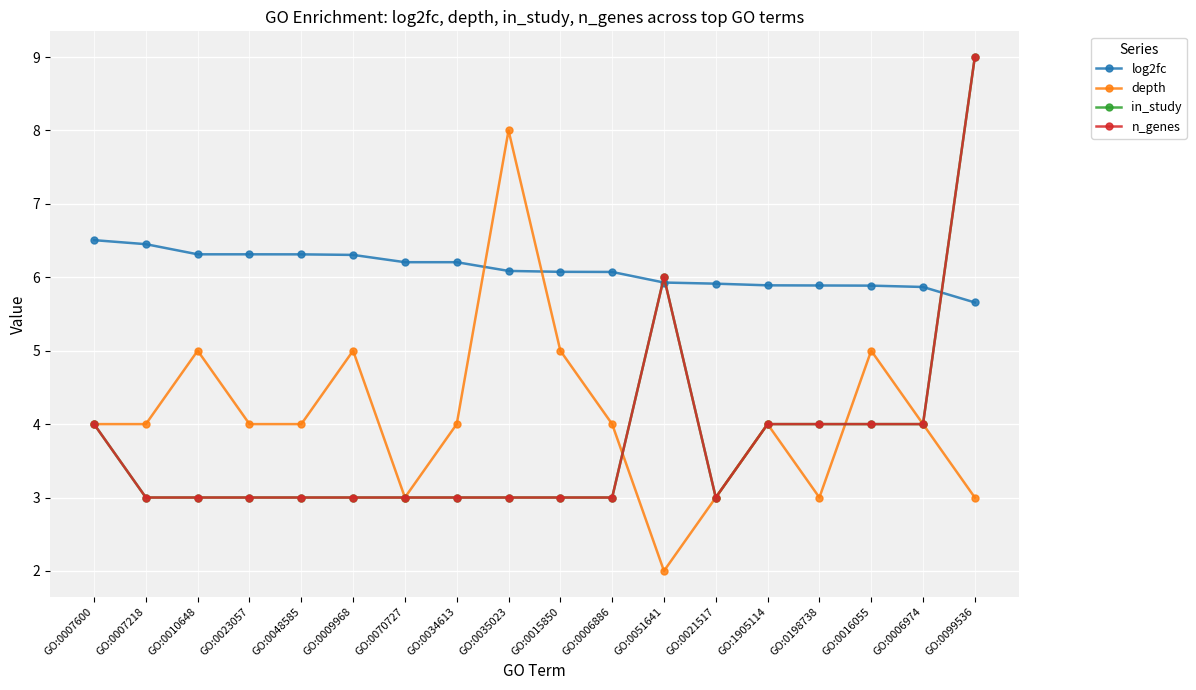

How many lines are shown in the chart?

4